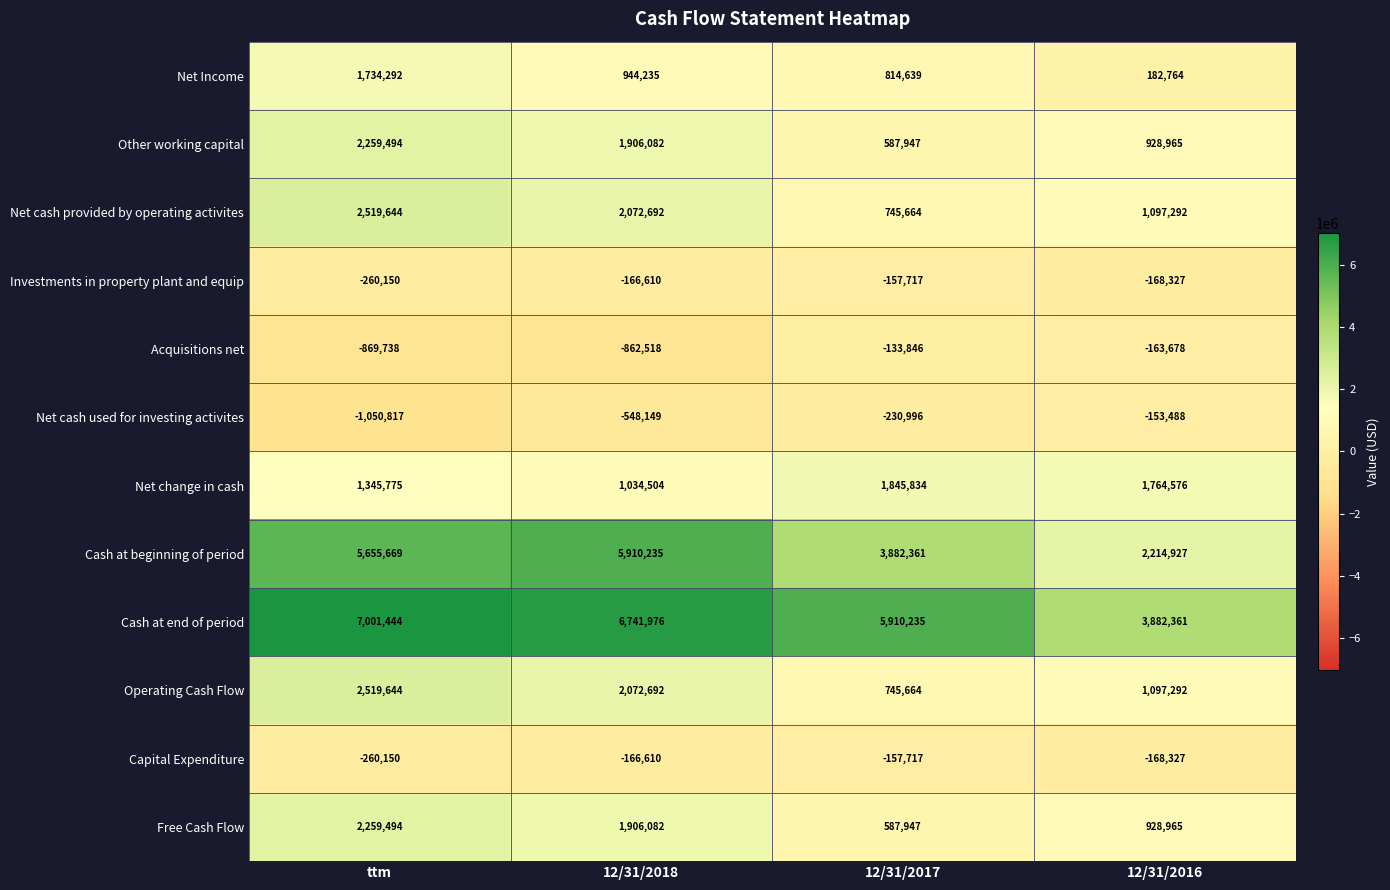

Rank the categories by Net change in cash value from lowest to highest.

12/31/2018, ttm, 12/31/2016, 12/31/2017